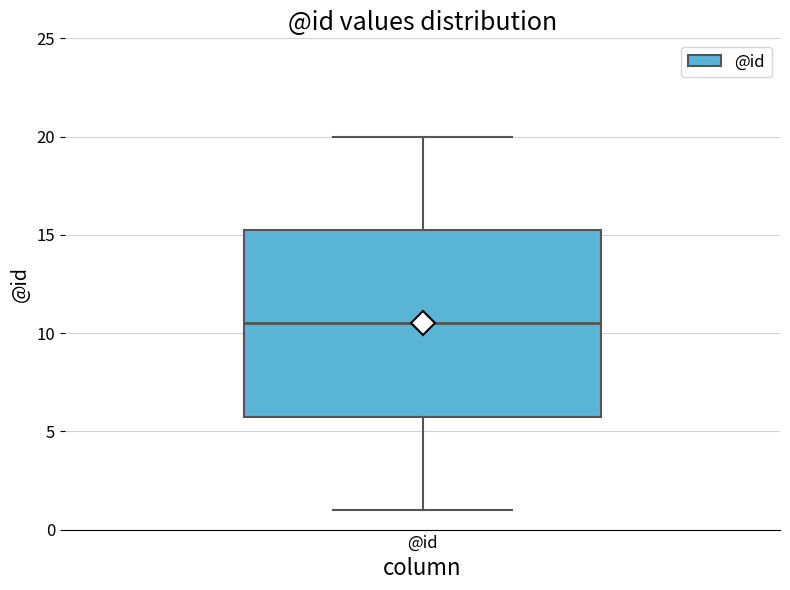

Transcribe this box plot: give where the median line is, the range the box spans, and where the two whiskers end, as read against the y-axis. The values are not printed on the chart, so give them approximately, as read against the axis.

median 10.5, box 6.0 to 15.5, whiskers 1.0 to 20.0